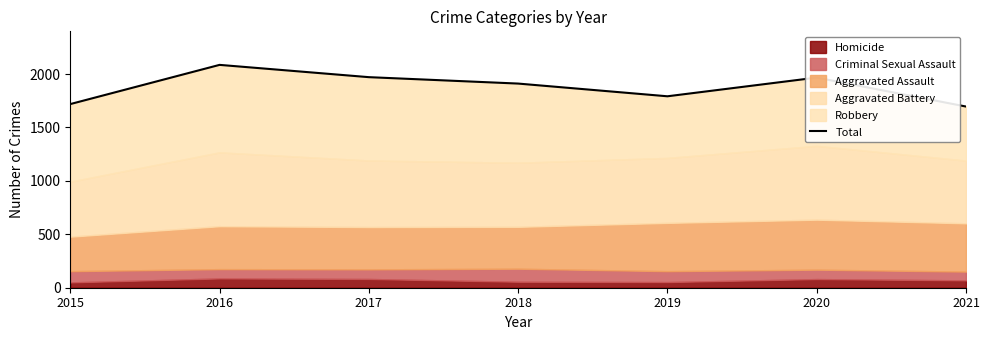

Read the value at 2018.

1911